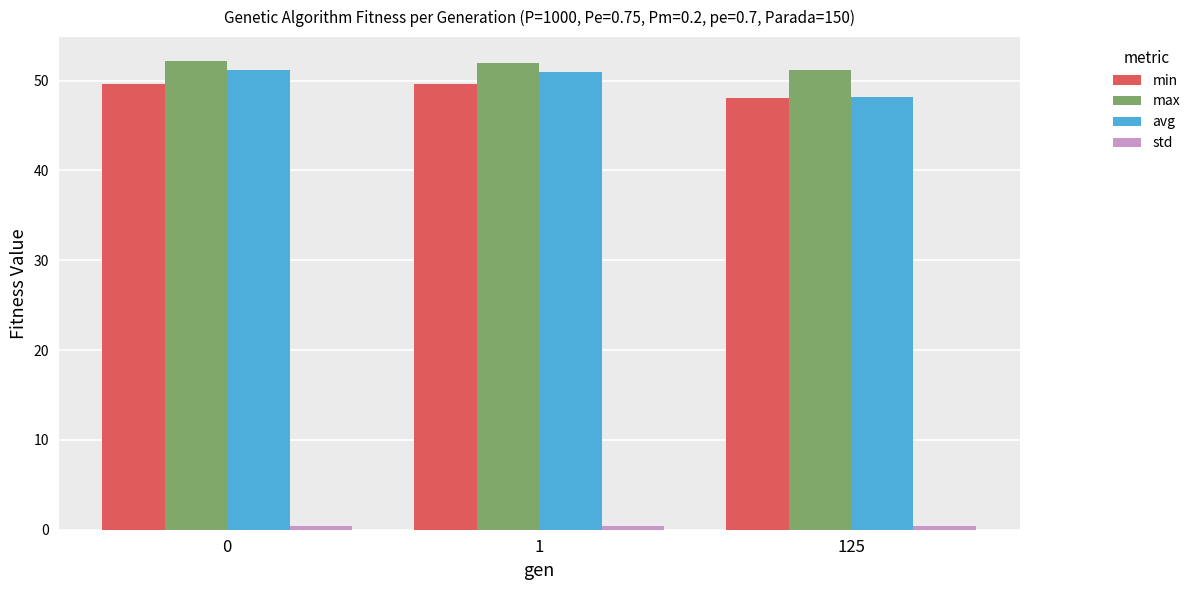

At which label is avg closest to 49?

125